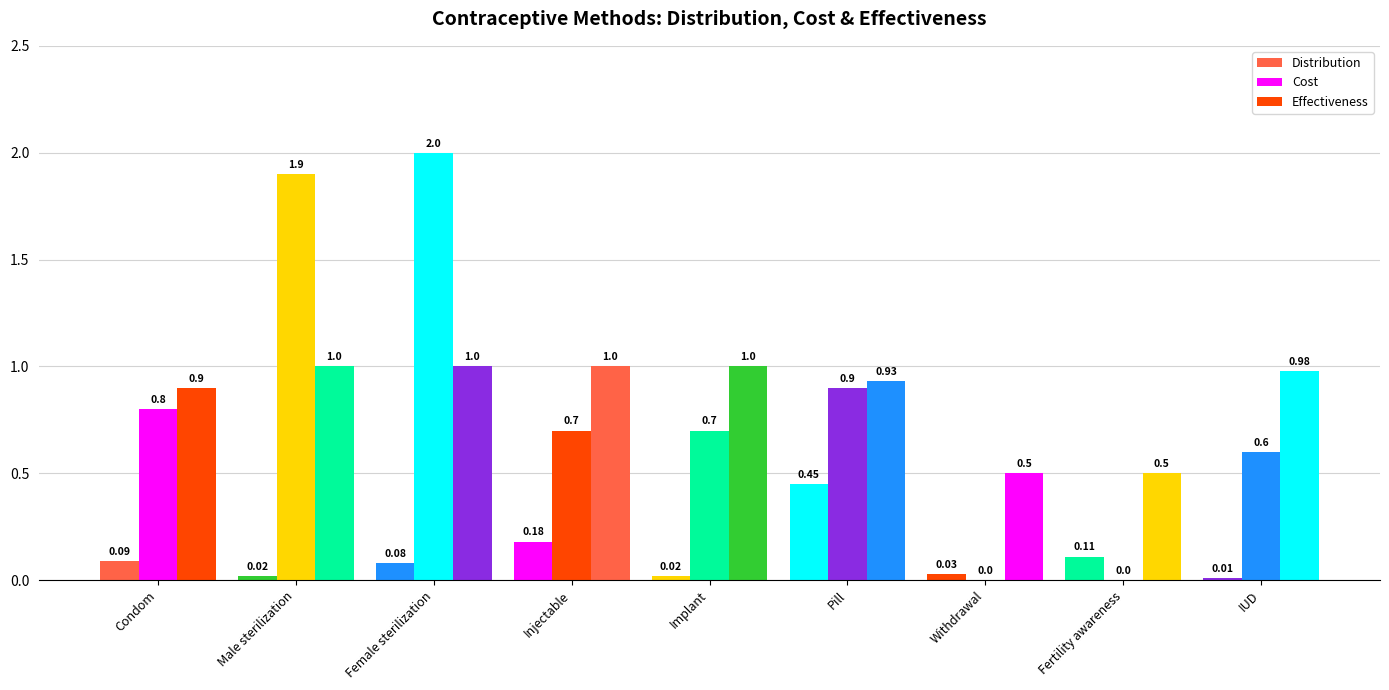

True or false: Distribution has a value of 0.0 at Fertility awareness.

False